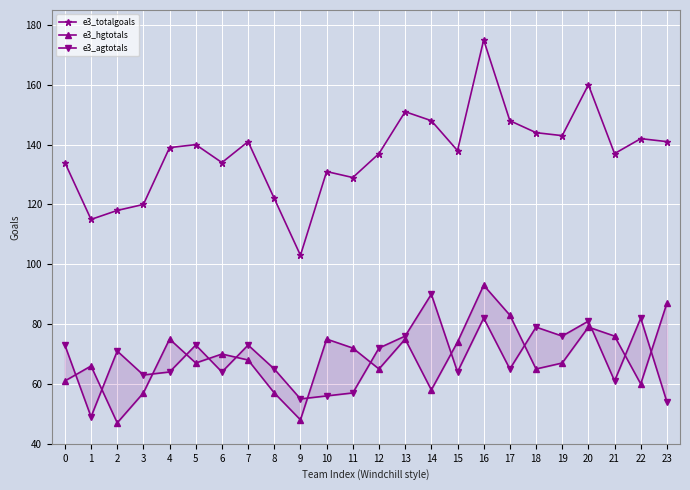

Which series has the widest spread of values?

e3_totalgoals